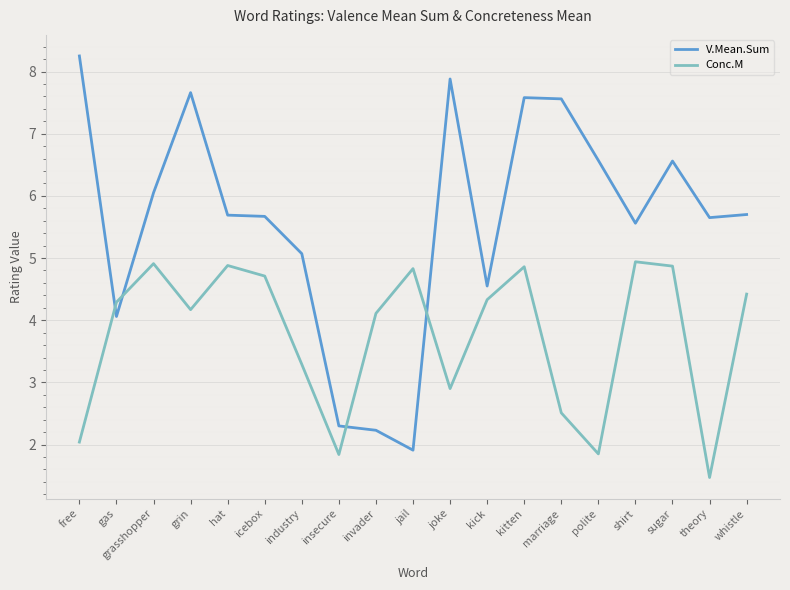

What is the difference between the second highest and minimum values in the V.Mean.Sum series?

6.0